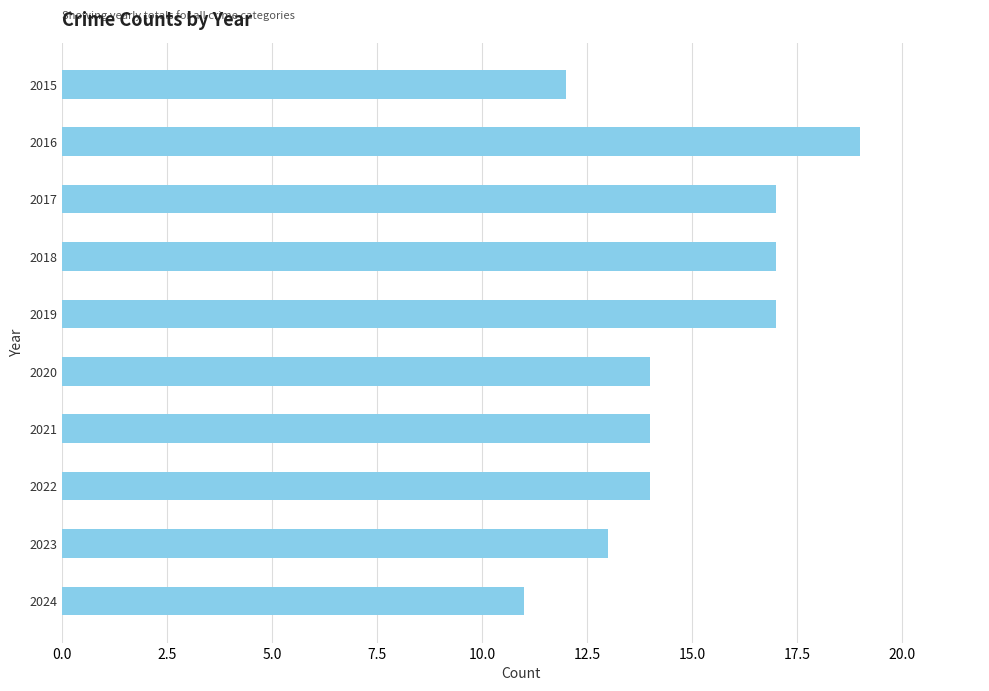

How many distinct data groups are displayed?

1